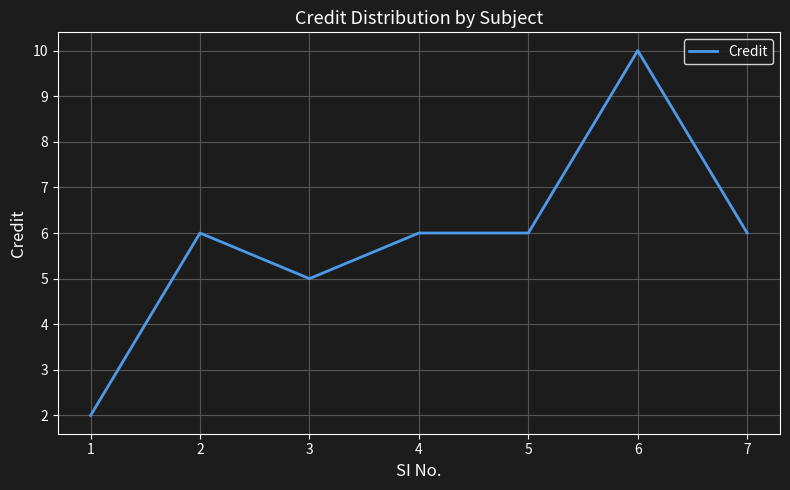

The value at 7 is 2. True or false?

False